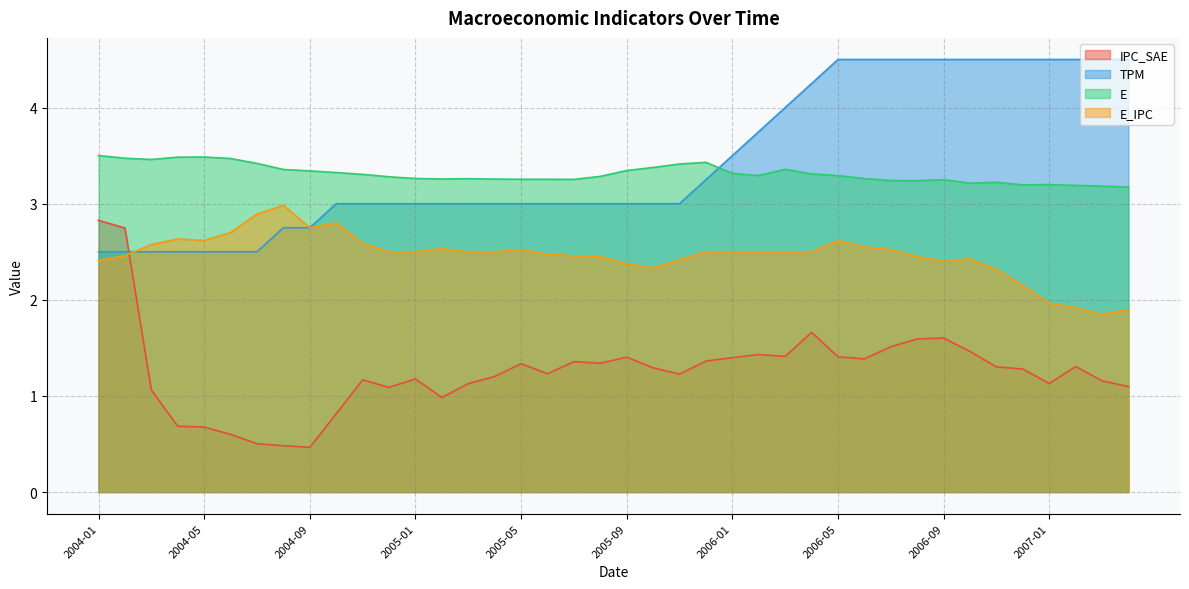

The value of E_IPC at 2005-05 is 0.8. True or false?

False